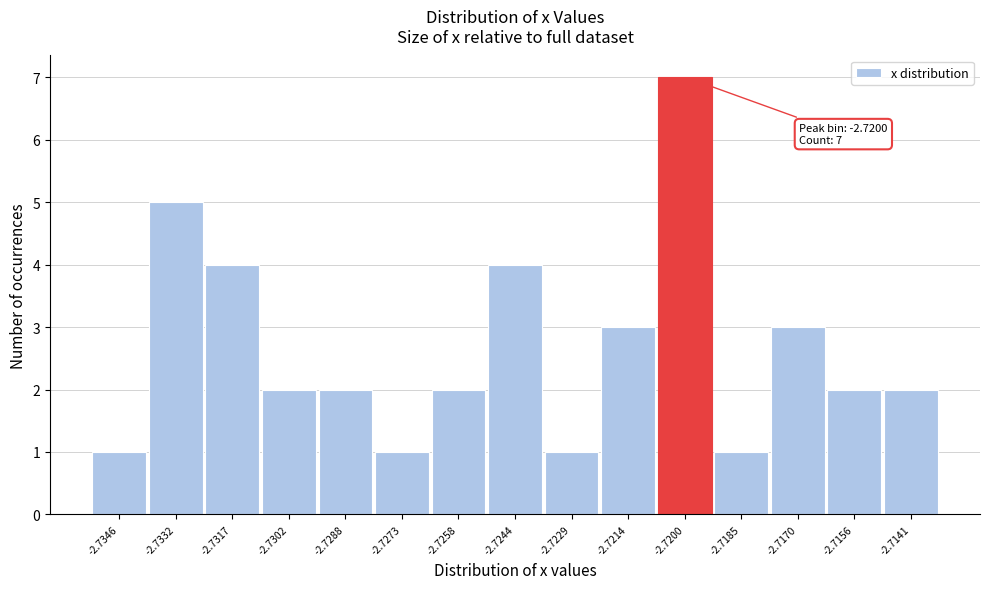

Reading left to right, transcribe all the data shown in this chart.

-2.7346=1	-2.7332=5	-2.7317=4	-2.7302=2	-2.7288=2	-2.7273=1	-2.7258=2	-2.7244=4	-2.7229=1	-2.7214=3	-2.7200=7	-2.7185=1	-2.7170=3	-2.7156=2	-2.7141=2